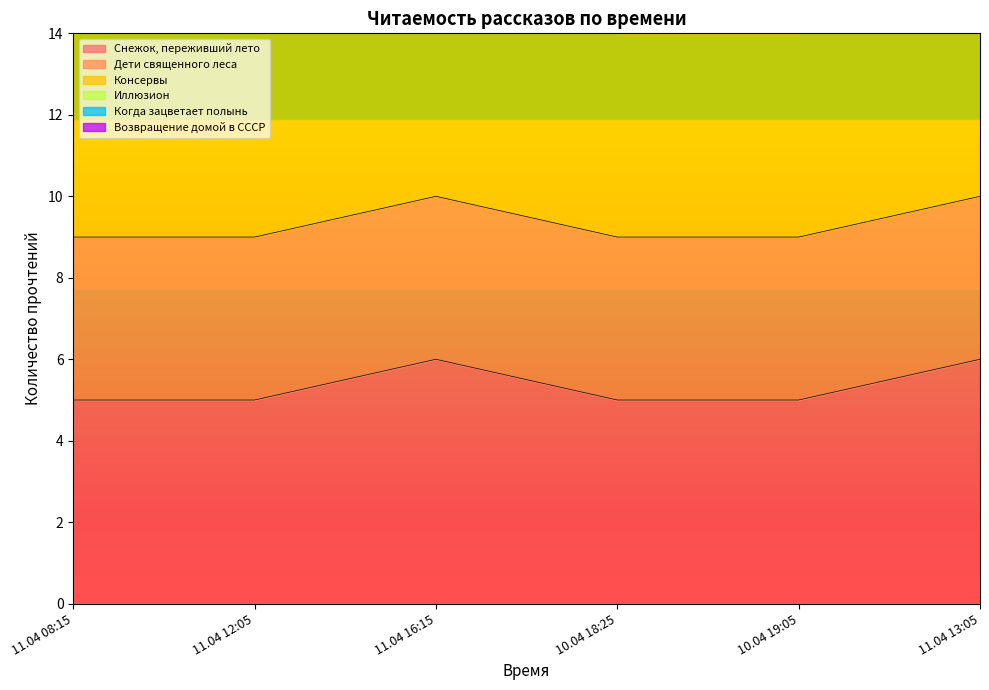

Is it true that Снежок, переживший лето equals 5 at 10.04 19:05?

True